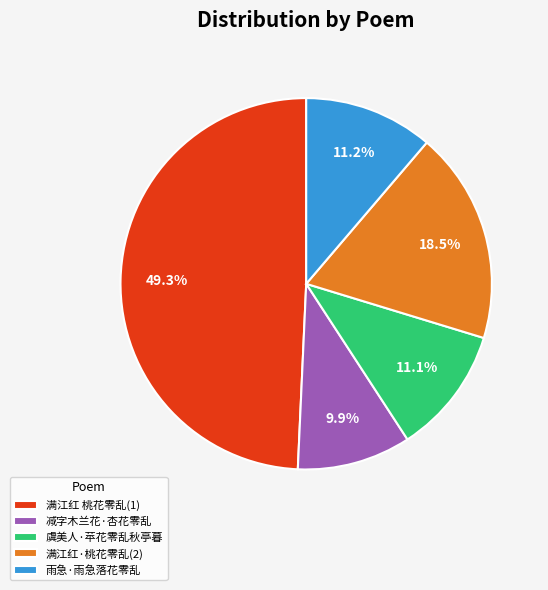

To the nearest percent, what is the combined percentage of 虞美人·苹花零乱秋亭暮 and 减字木兰花·杏花零乱?

21%